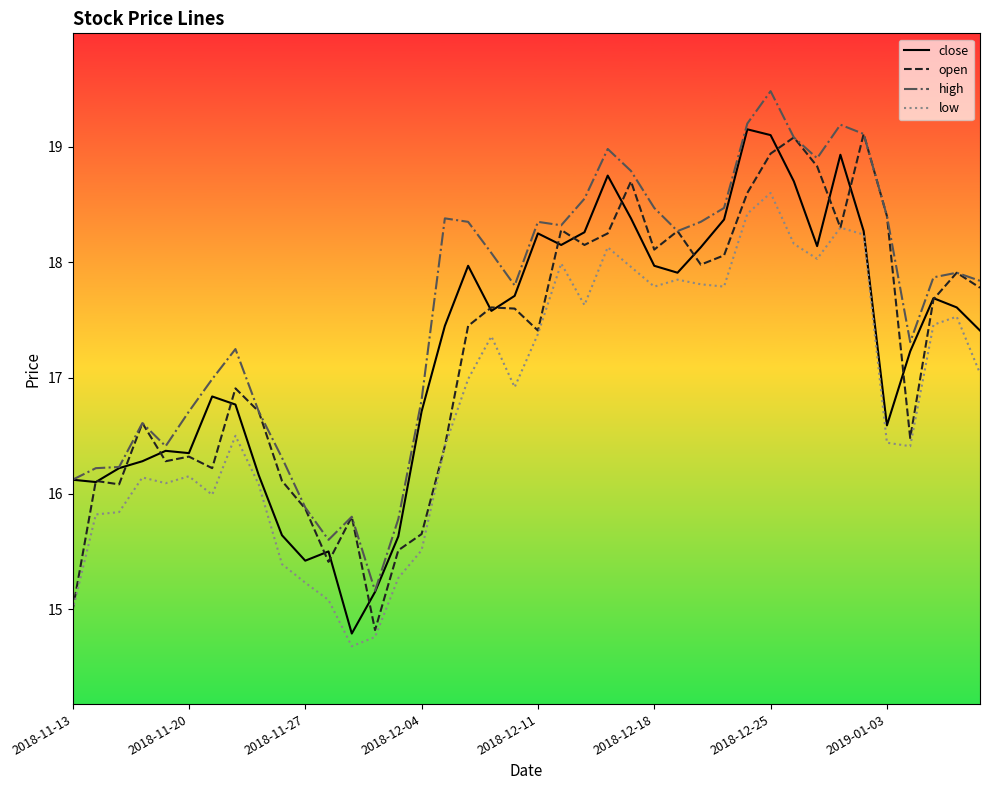

What is the lowest value of the high series?

15.2